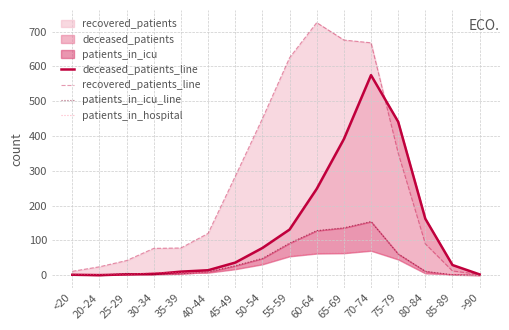

Between 25-29 and 35-39, which series saw the biggest shift?

recovered_patients_line